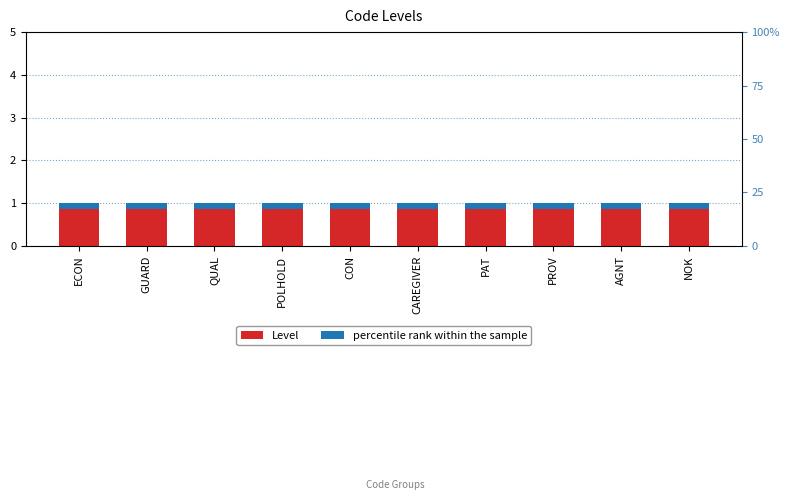

The value of percentile rank within the sample at CON is 0.2. True or false?

True